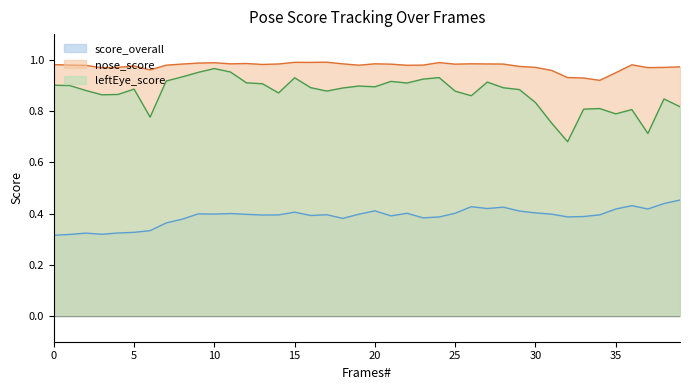

Does the chart display data point markers on the line(s)?

No